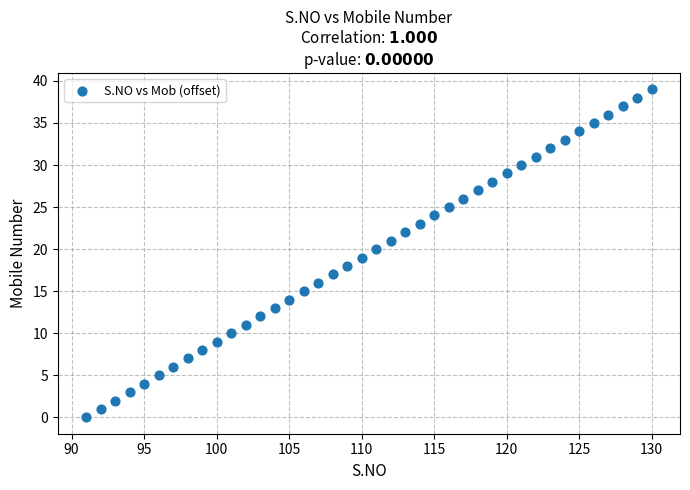

What is the range of X values (max minus min)?

39